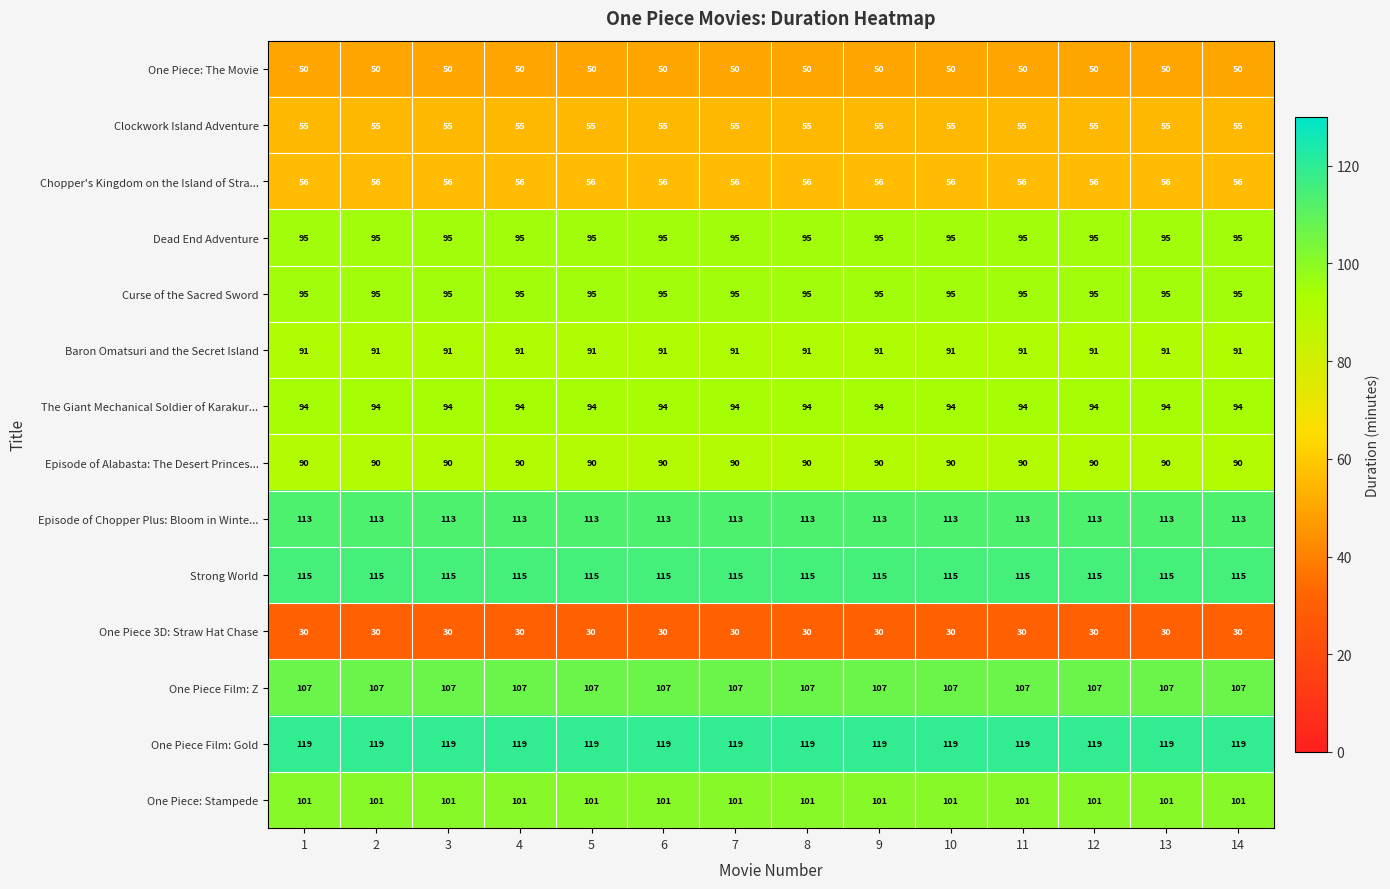

How many categories are shown in the chart?

14